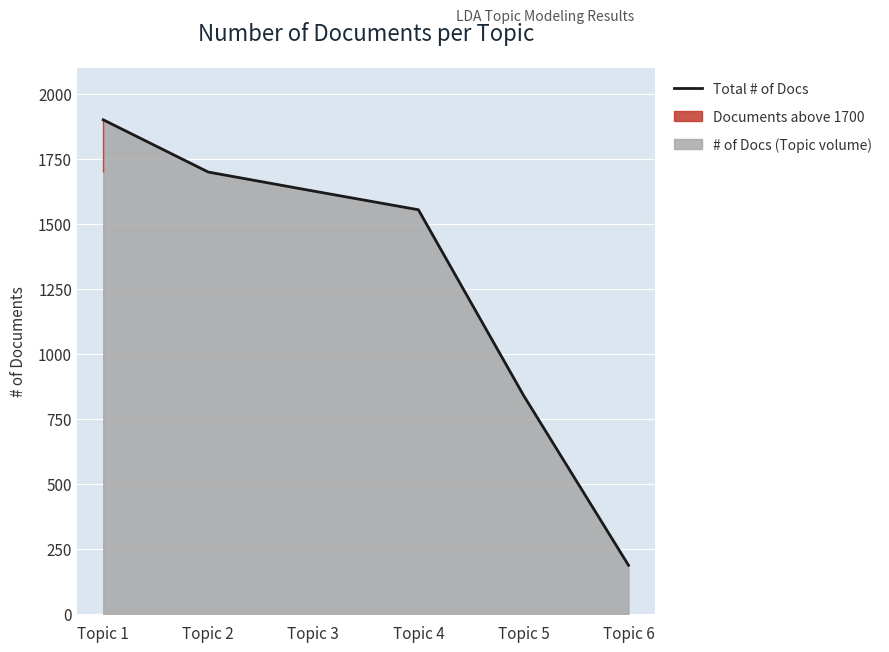

Reading left to right, what are all the values shown in this chart?

1900	1699	1626	1554	841	187